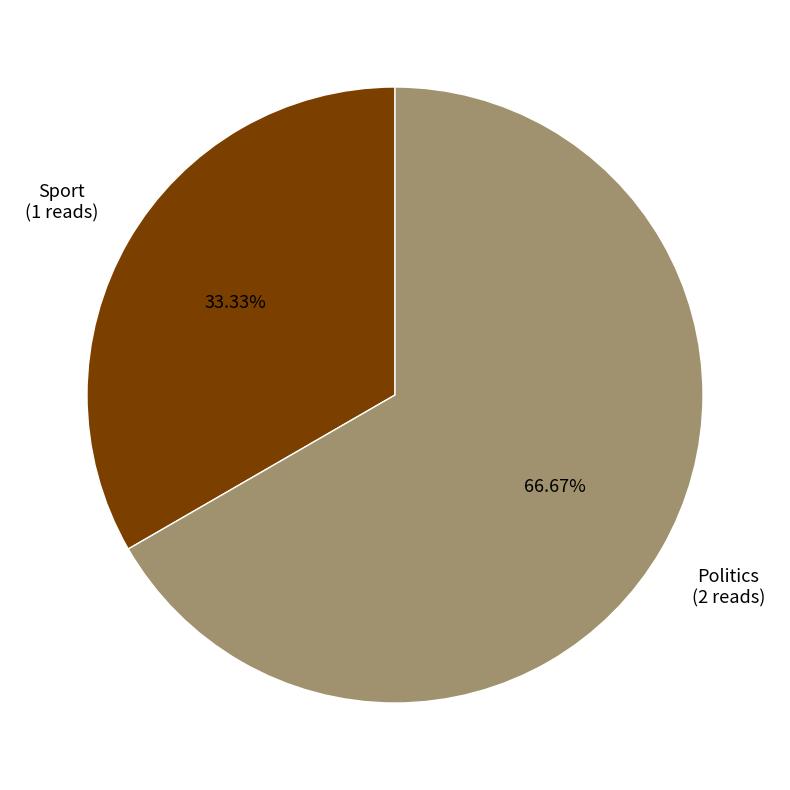

Is there a majority slice in this chart?

Yes